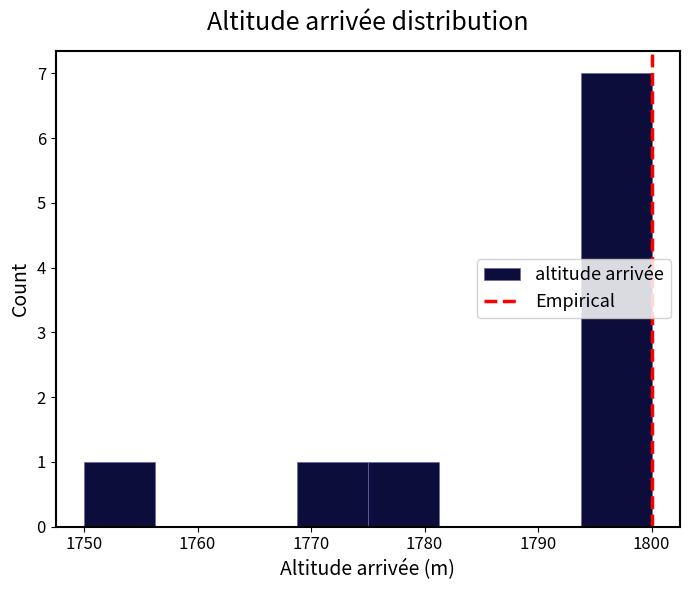

How tall is the bar that spans 1775 to 1781 on the x-axis? Neither the bar edges nor the heights are printed on the chart, so give them approximately, as read against the axes.

1